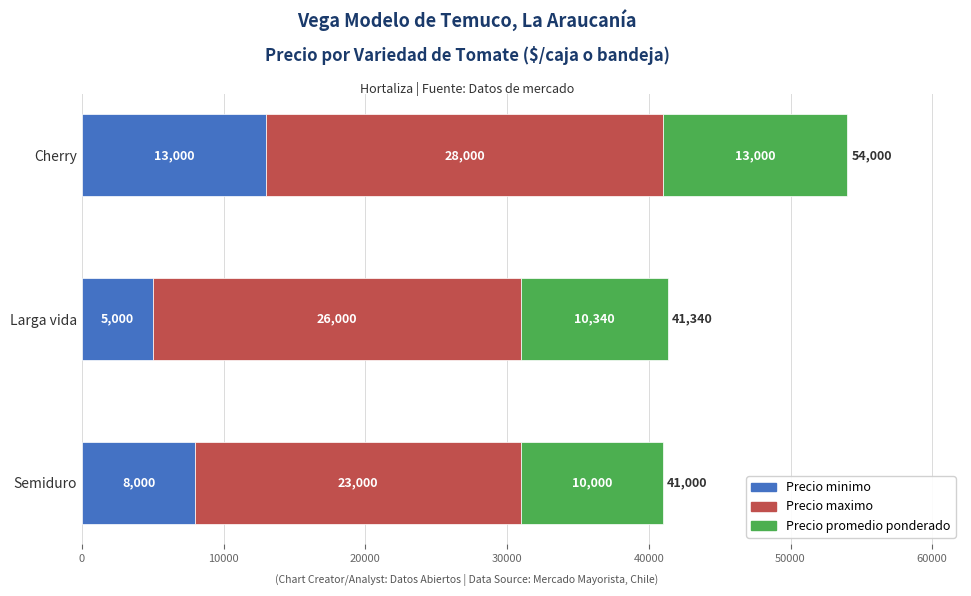

How many values in the Precio minimo series are below 8000?

1